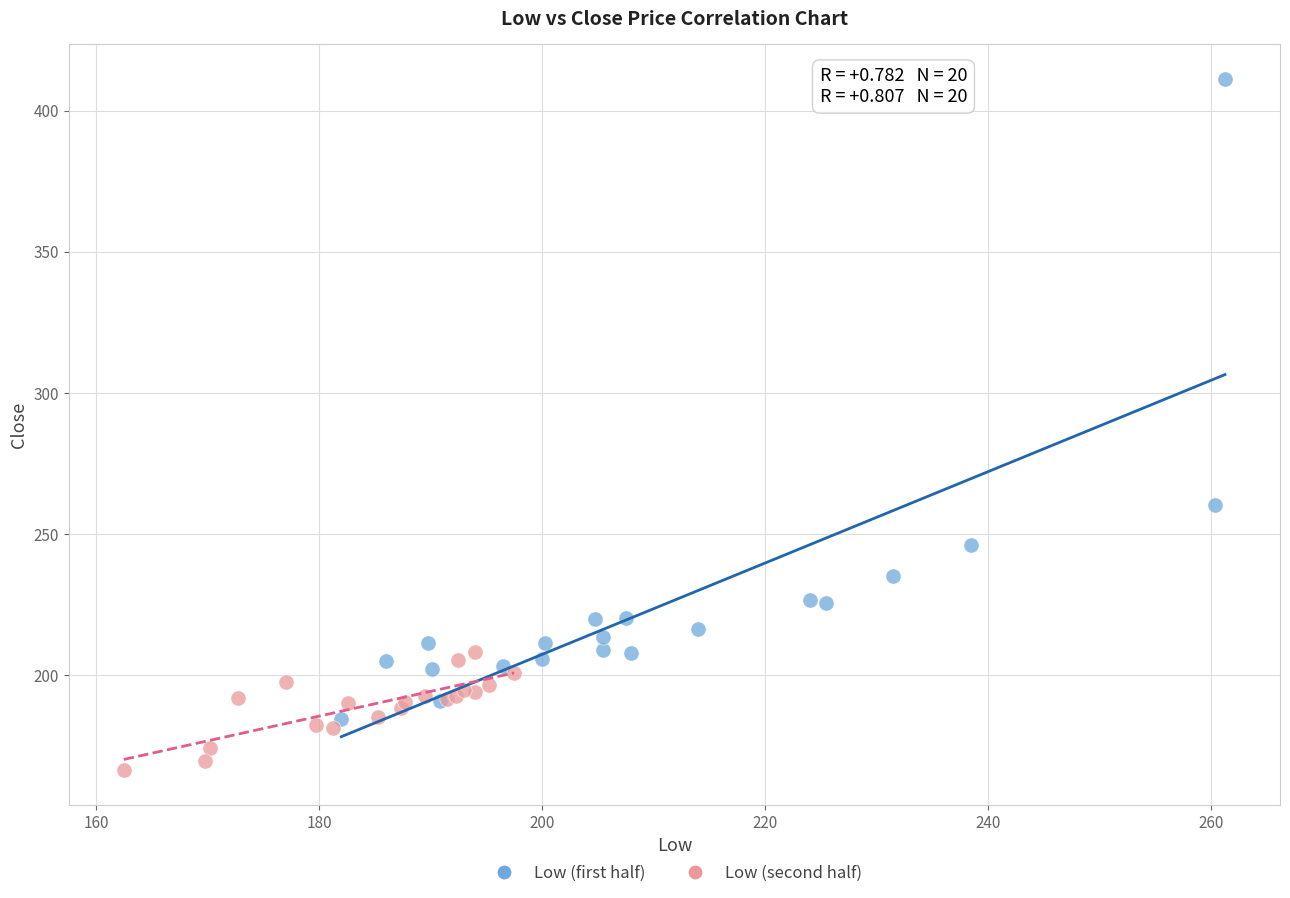

What are all the series names shown in the legend?

Low (first half), Low (second half)